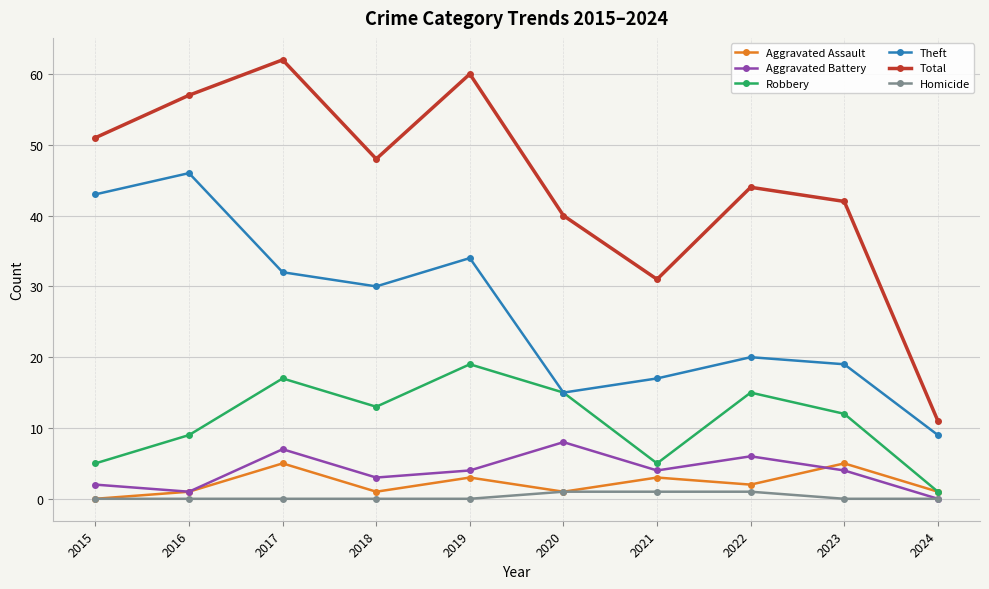

True or false: Robbery has a value of 9 at 2016.

True